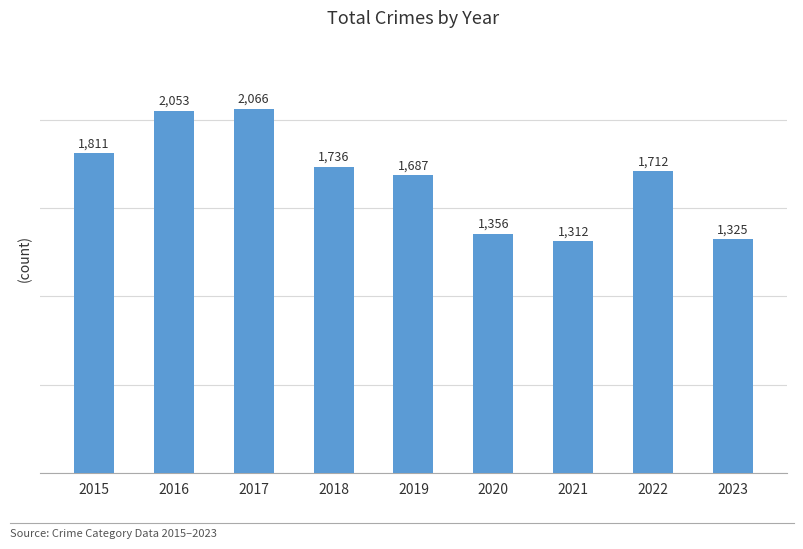

Which has a higher value, 2015 or 2020?

2015